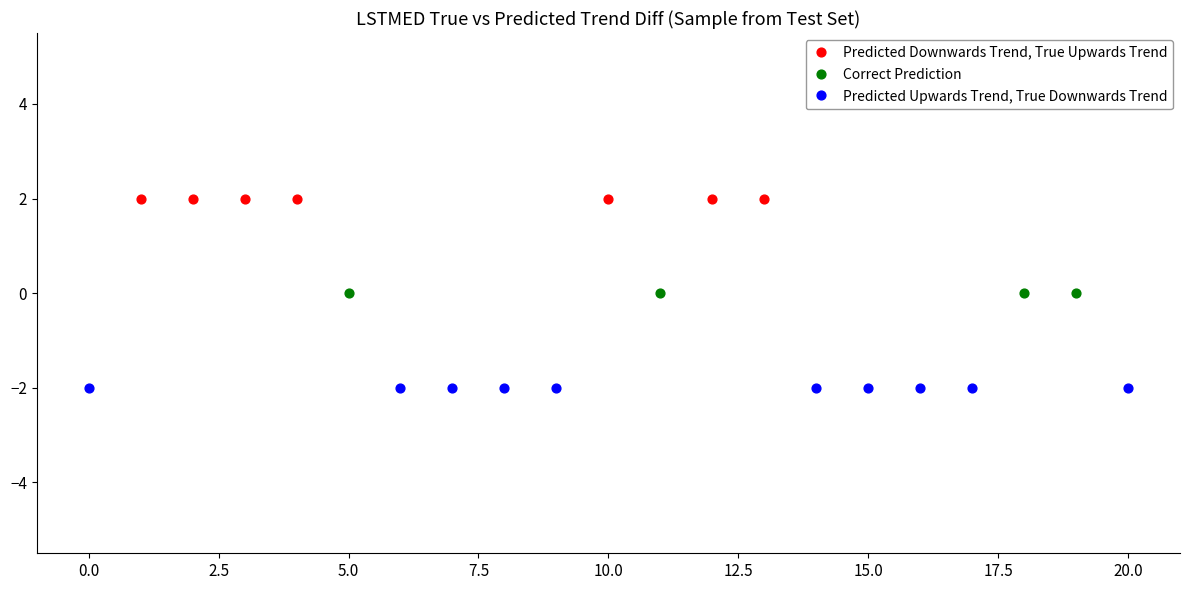

Which series reaches the minimum Y coordinate?

Predicted Upwards Trend, True Downwards Trend